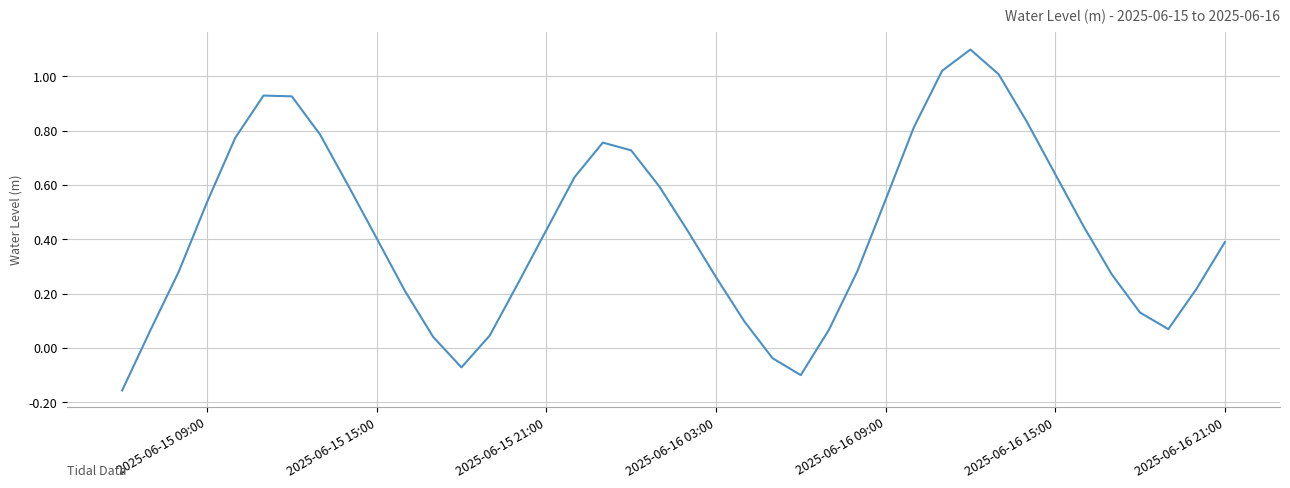

What is the greatest value displayed?

1.1